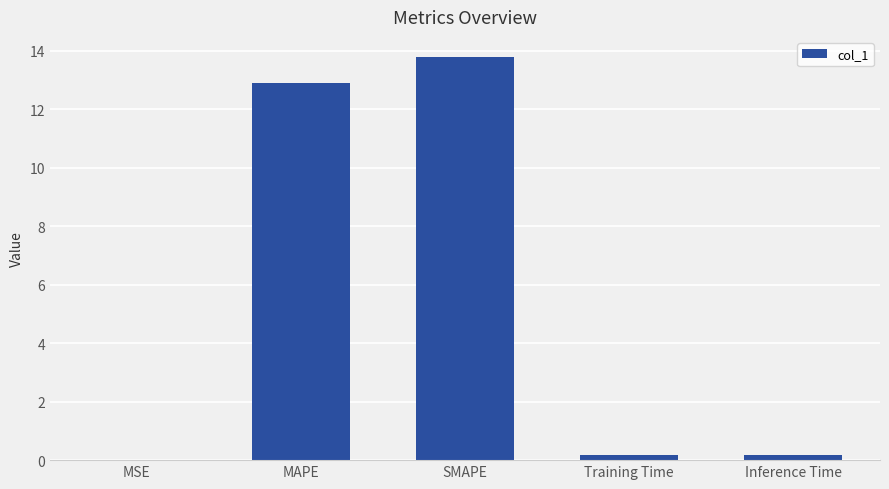

What is the greatest value displayed?

13.8